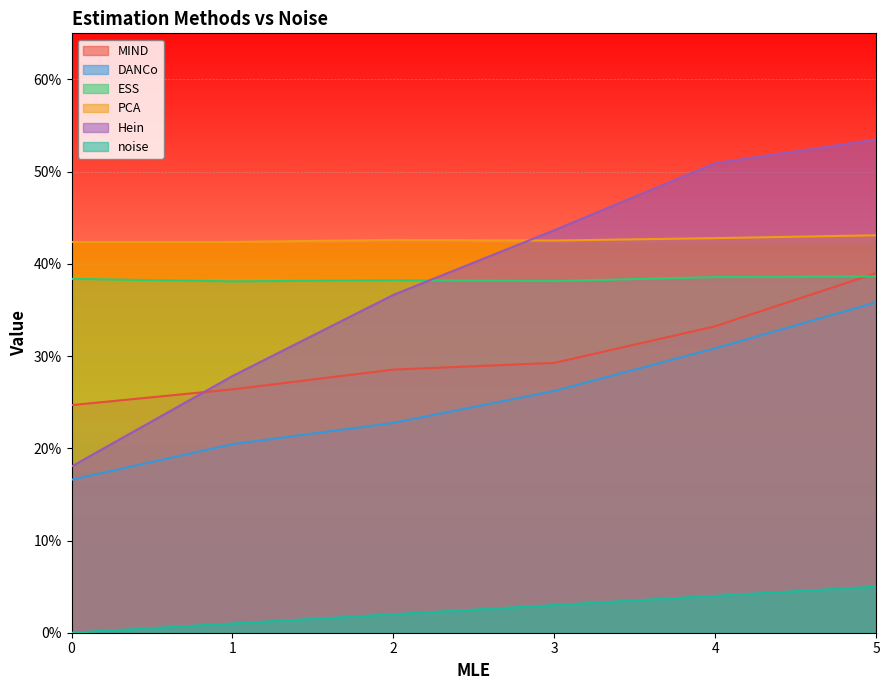

Rank the series by their maximum value, from highest to lowest.

Hein, PCA, MIND, ESS, DANCo, noise